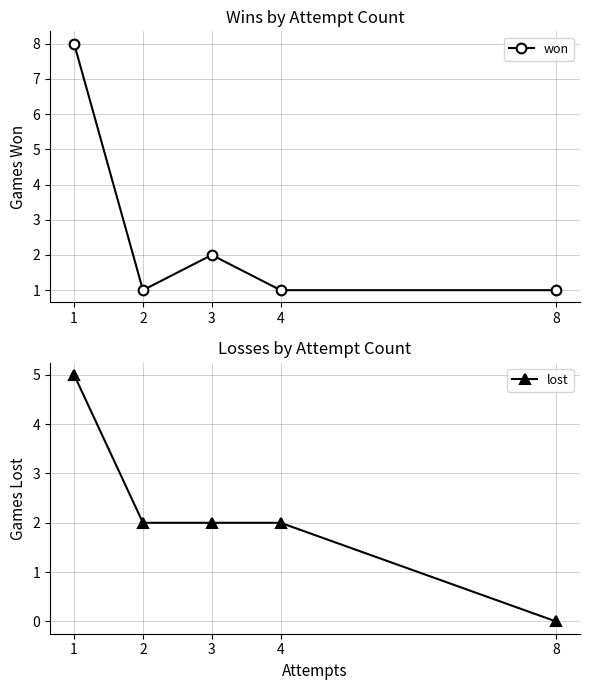

Where is won nearest to the value 4?

3